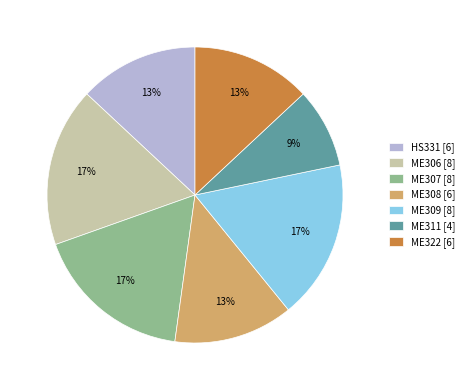

Is ME308 [6] the majority of the pie?

No